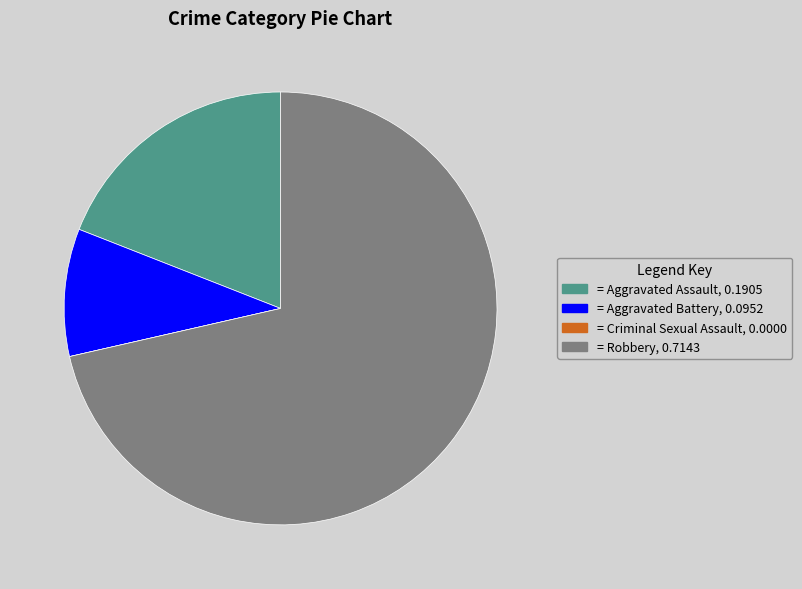

How many segments does this pie chart have?

4